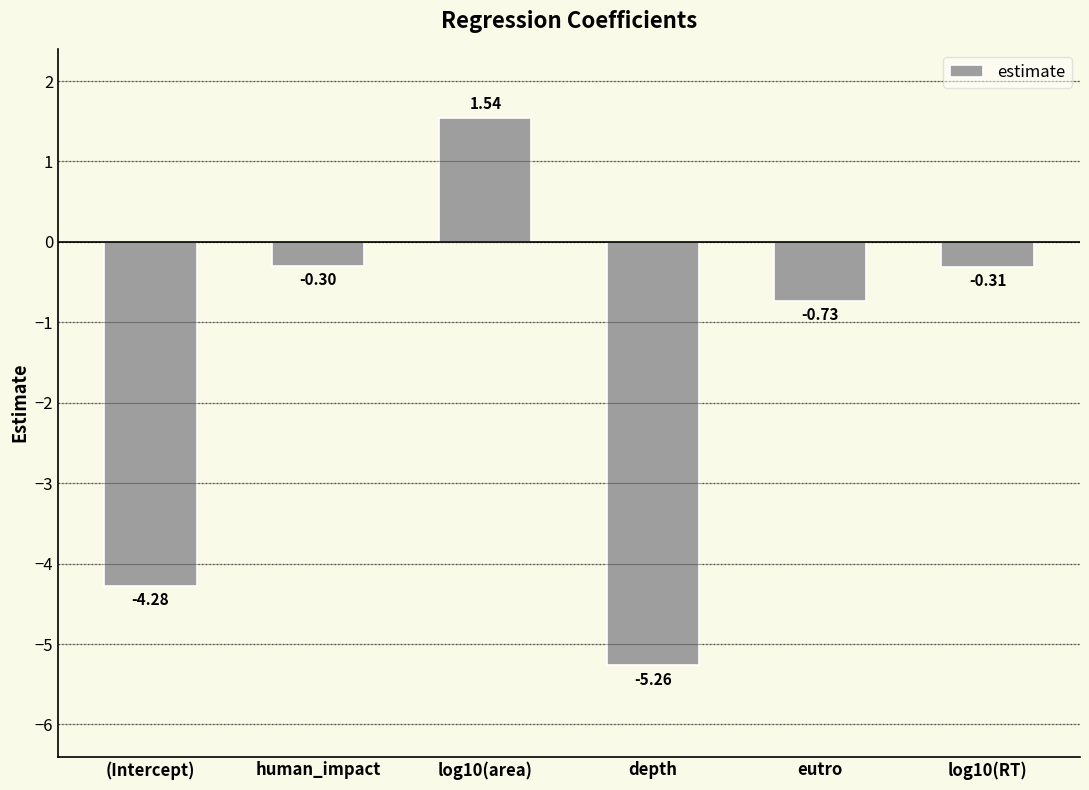

The value at (Intercept) is -2.5. True or false?

False